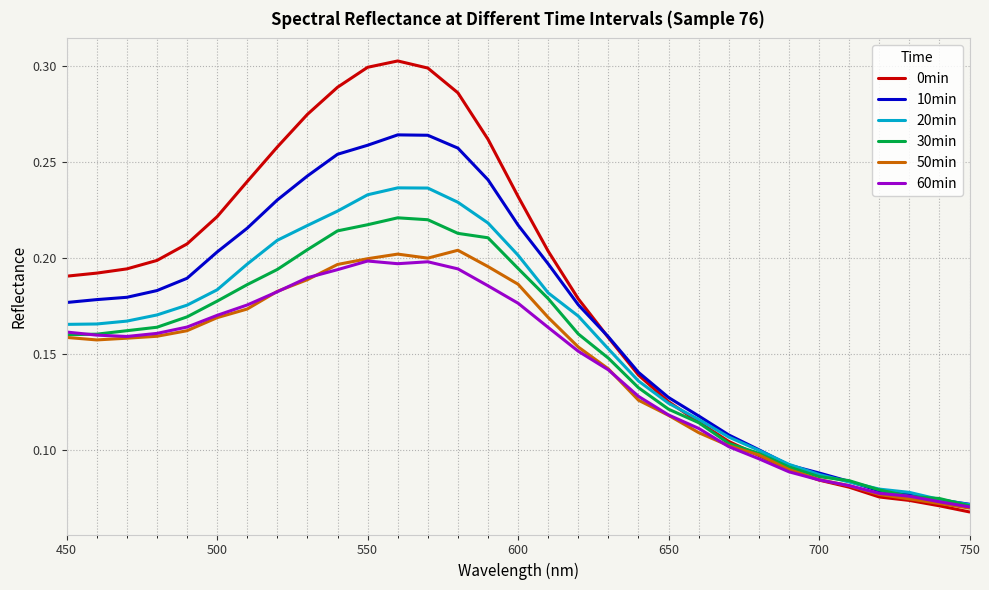

List the series in order of their peak value, lowest first.

60min, 50min, 30min, 20min, 10min, 0min